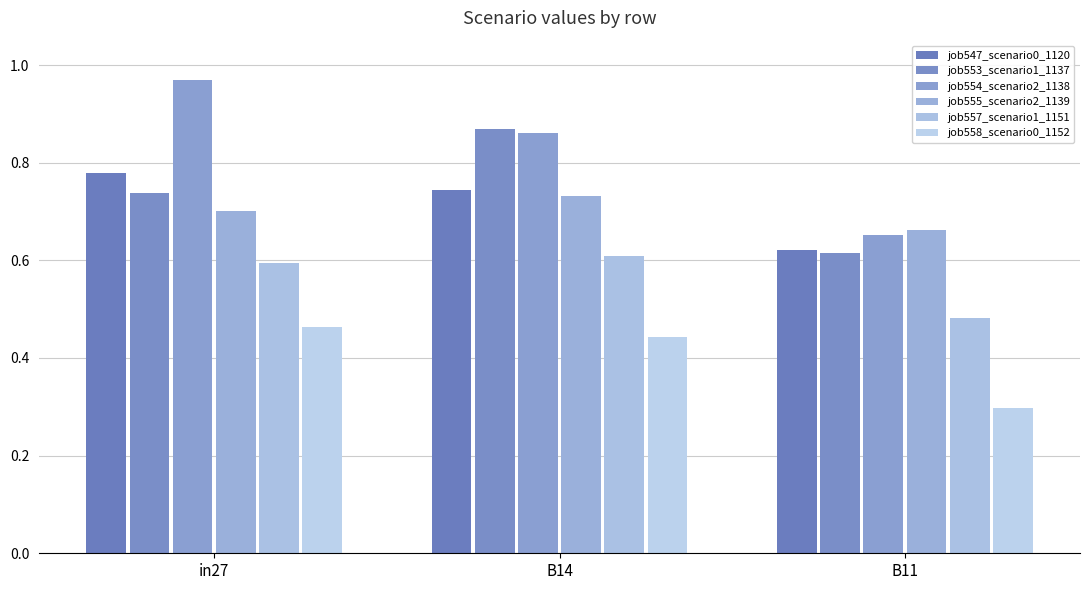

What is the label of the 3rd bar from the right?

in27